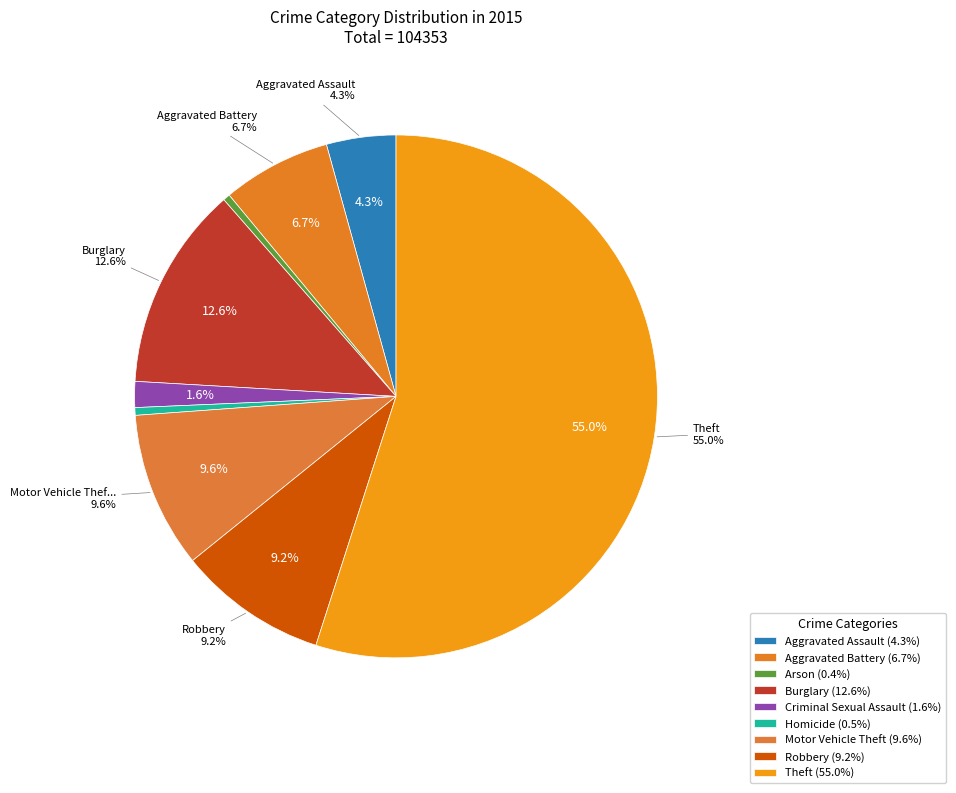

How many slices are in this pie chart?

9